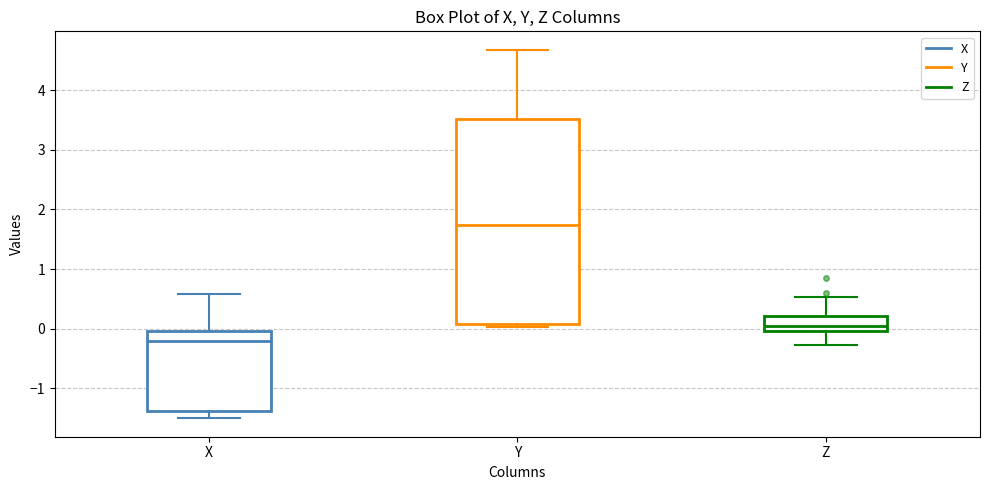

Where is the upper edge of the box for Y on the y-axis? The values are not printed on the chart, so give them approximately, as read against the axis.

3.5